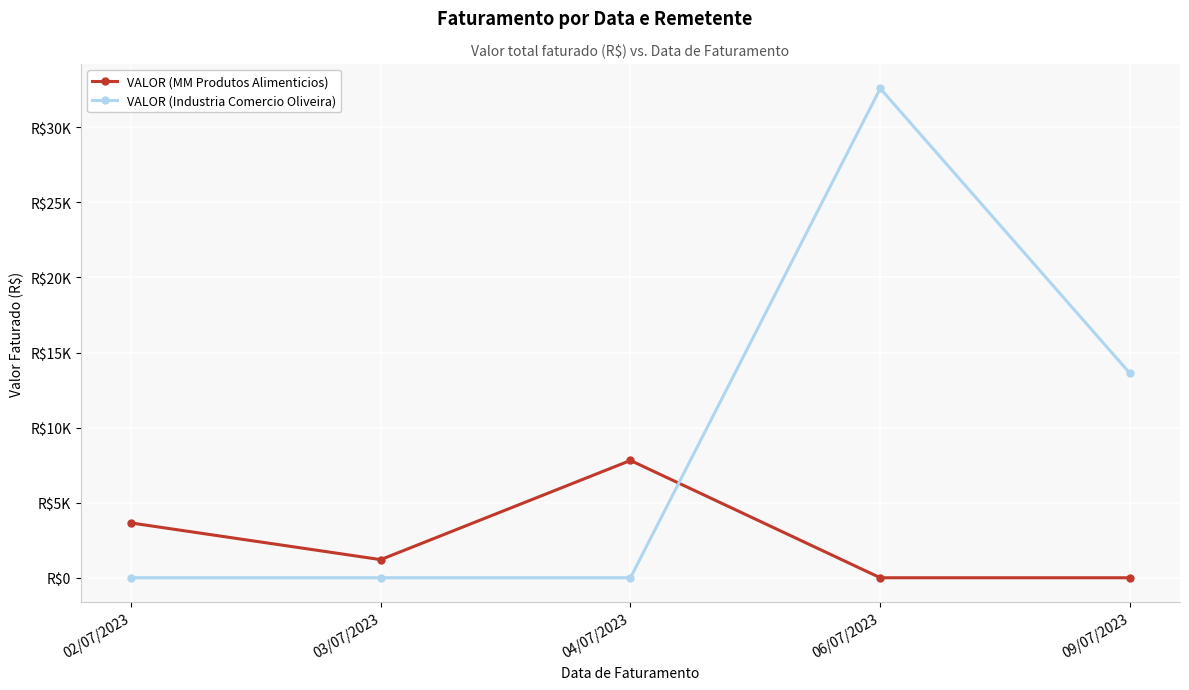

At which label does VALOR (Industria Comercio Oliveira) reach its minimum?

02/07/2023